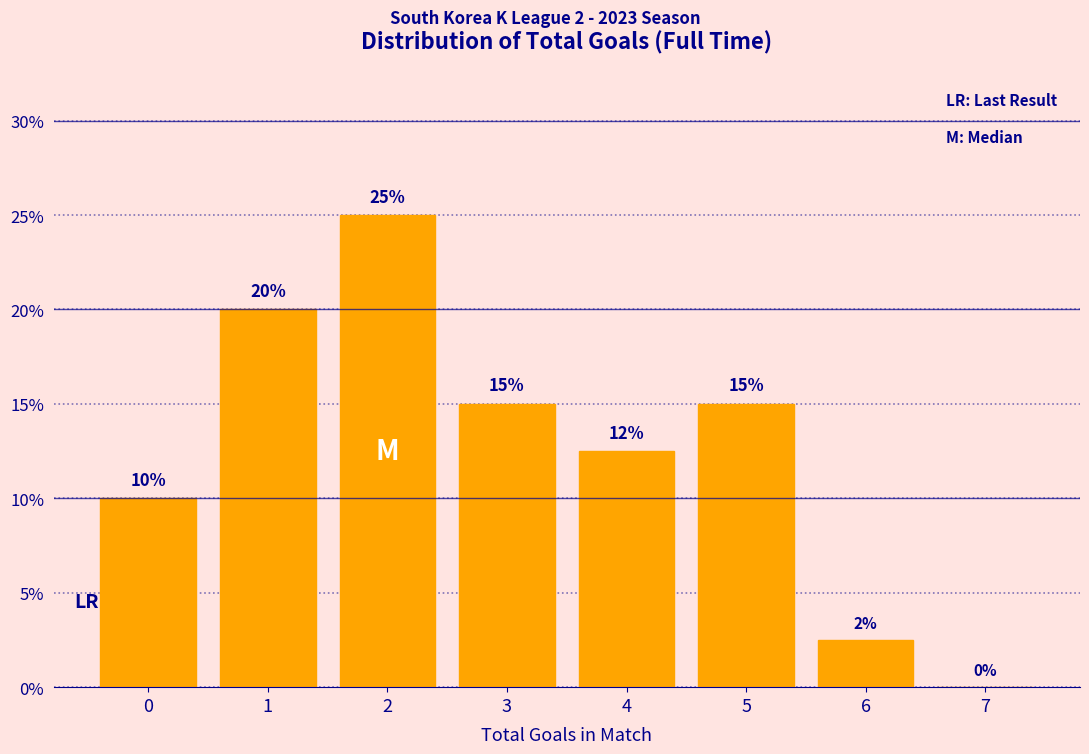

Which has a higher value, 6 or 7?

6